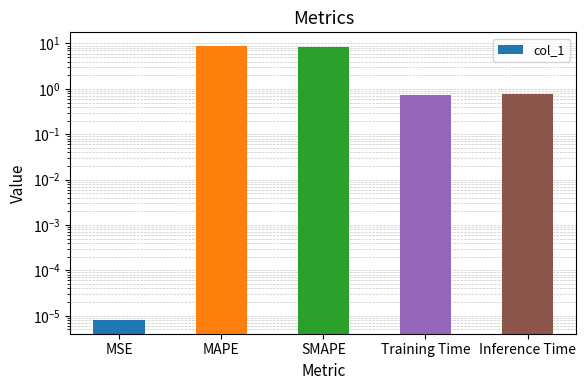

Count the number of data series in this chart.

1